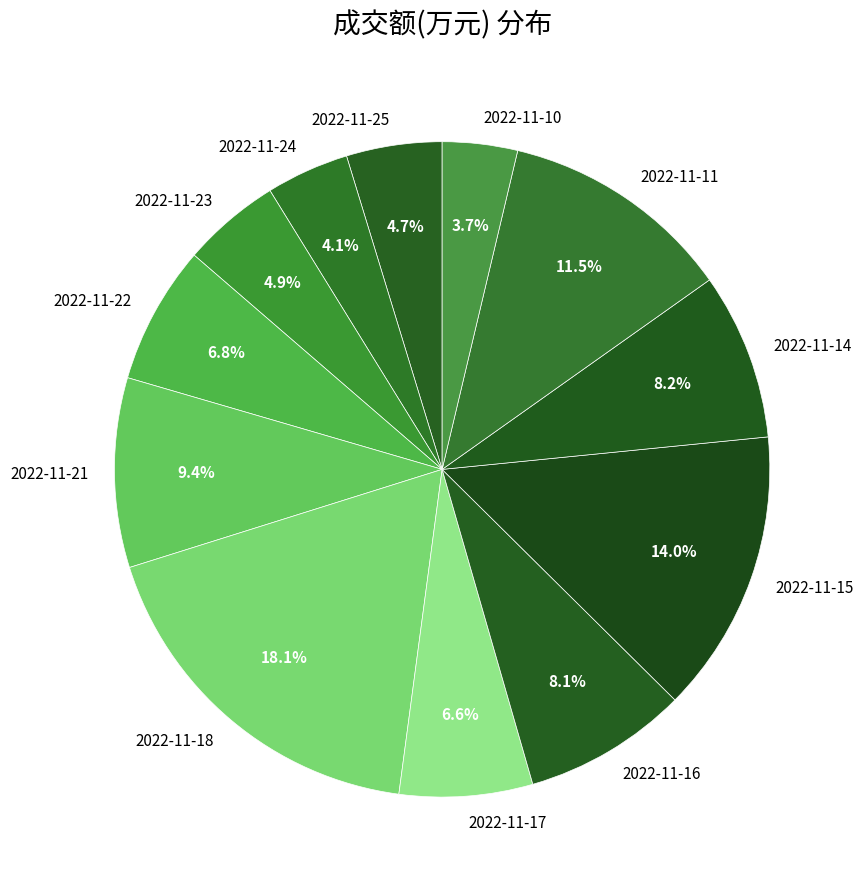

Is there any slice that represents more than half of the pie?

No